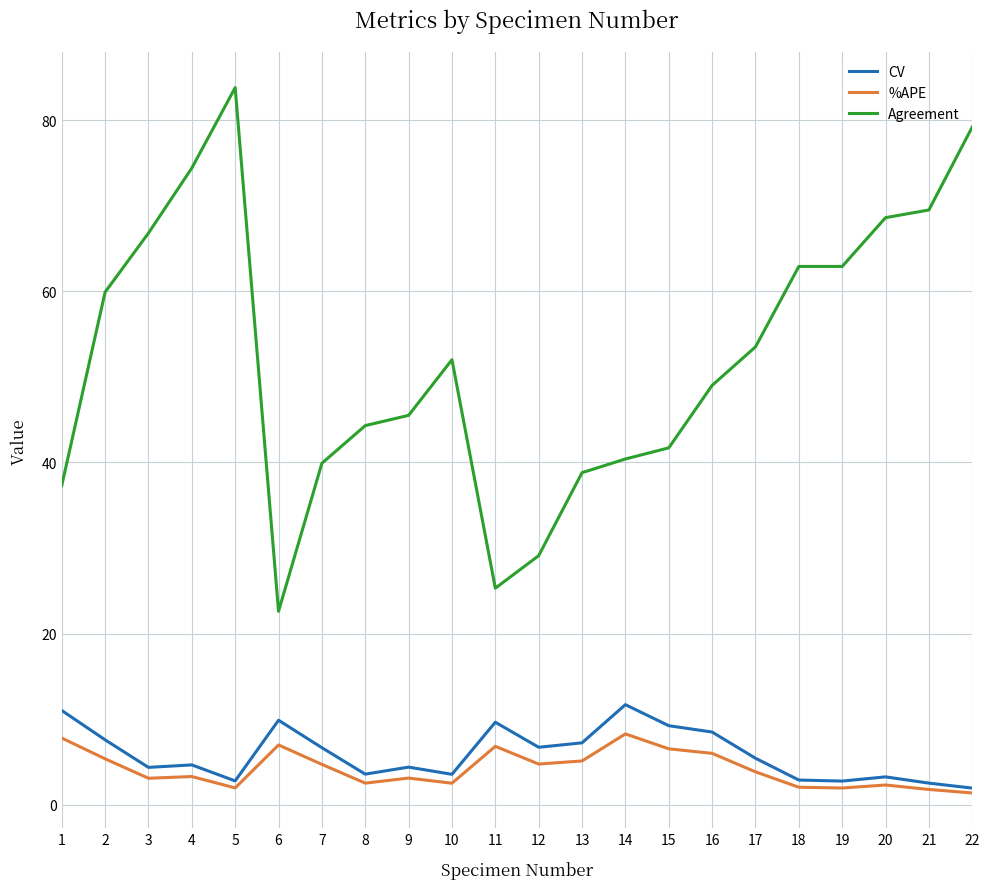

How many categories are shown in the chart?

22